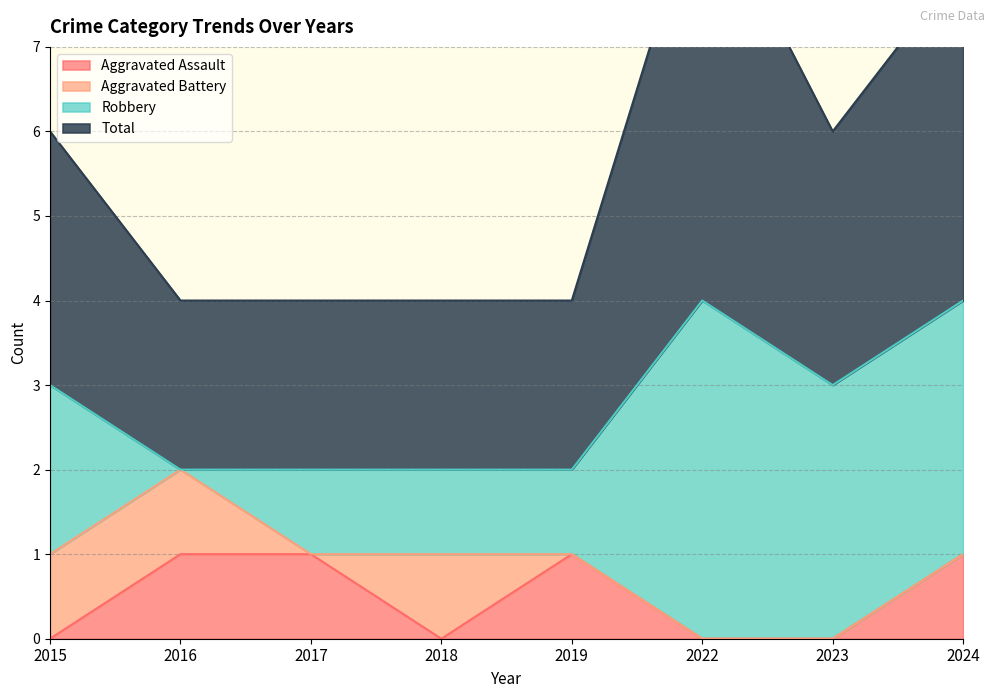

What is the value of the Total point at the 7th from the left?

6